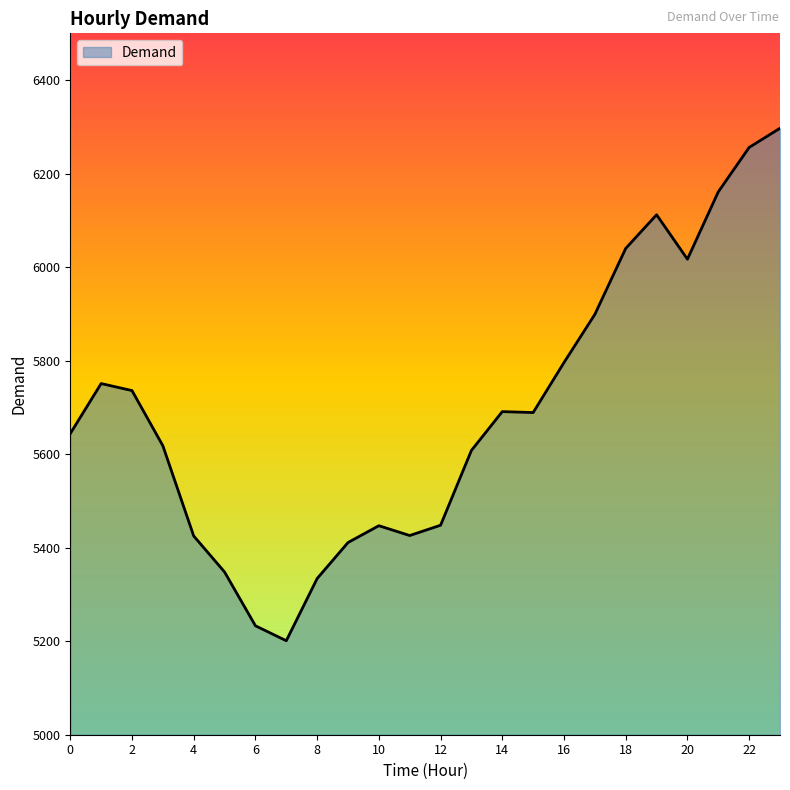

What is the difference between the maximum and minimum values?

1096